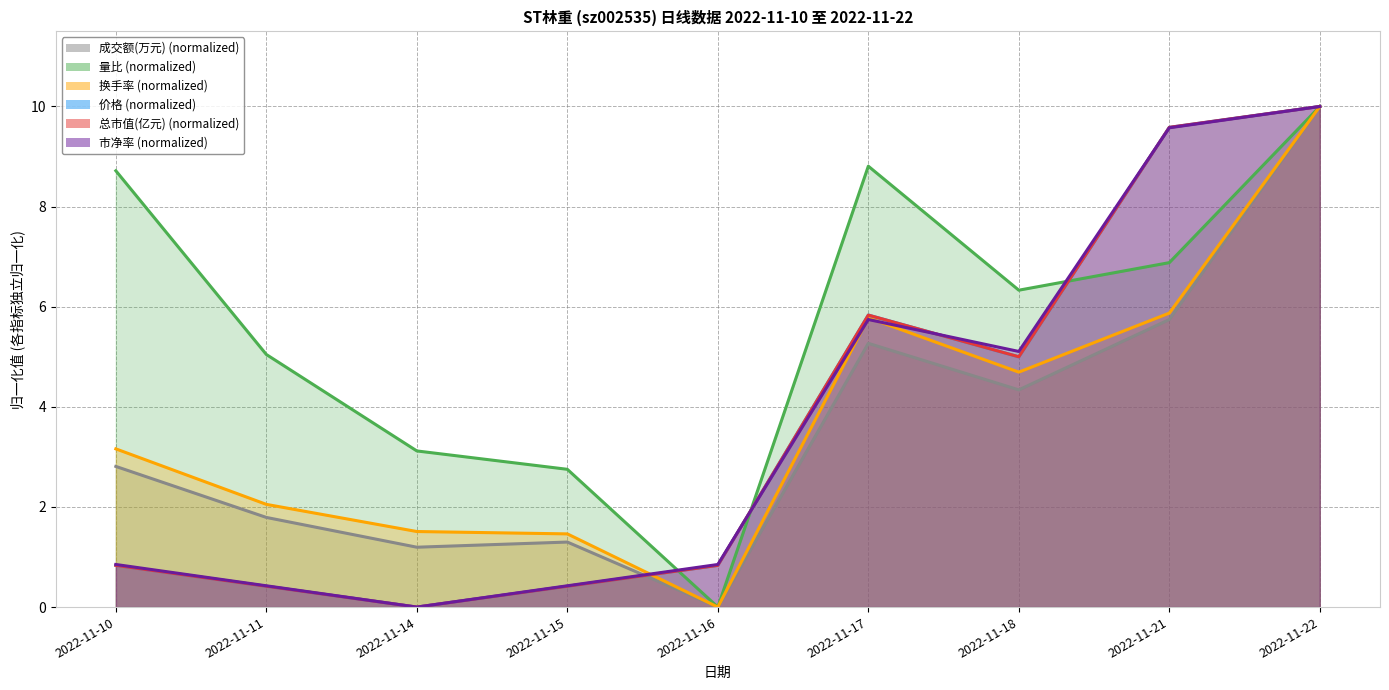

Which series has the largest total across all categories?

量比